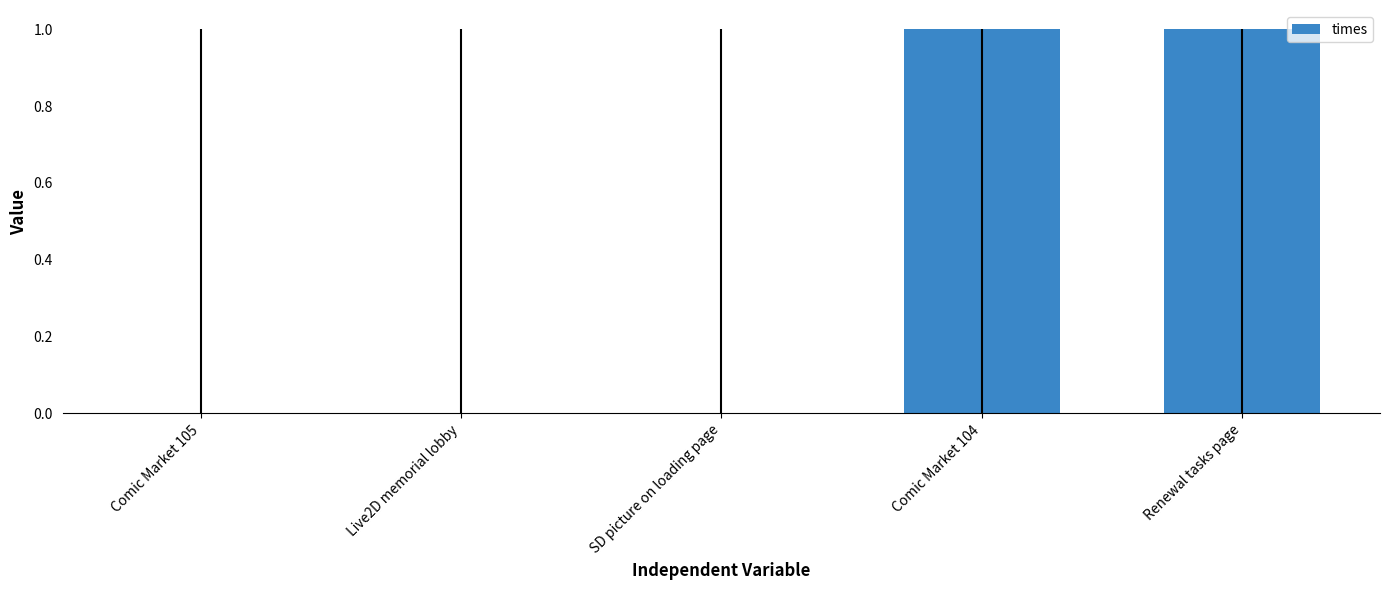

What is the change in value from SD picture on loading page to Renewal tasks page?

+1